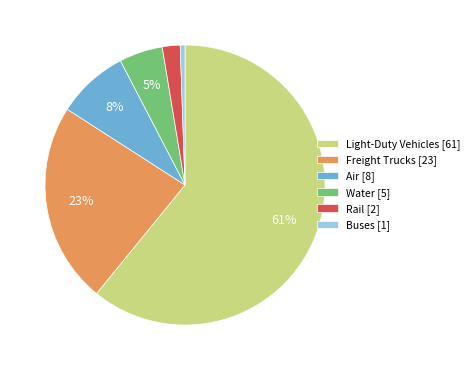

What percentage is the Freight Trucks slice, to the nearest percent?

23%